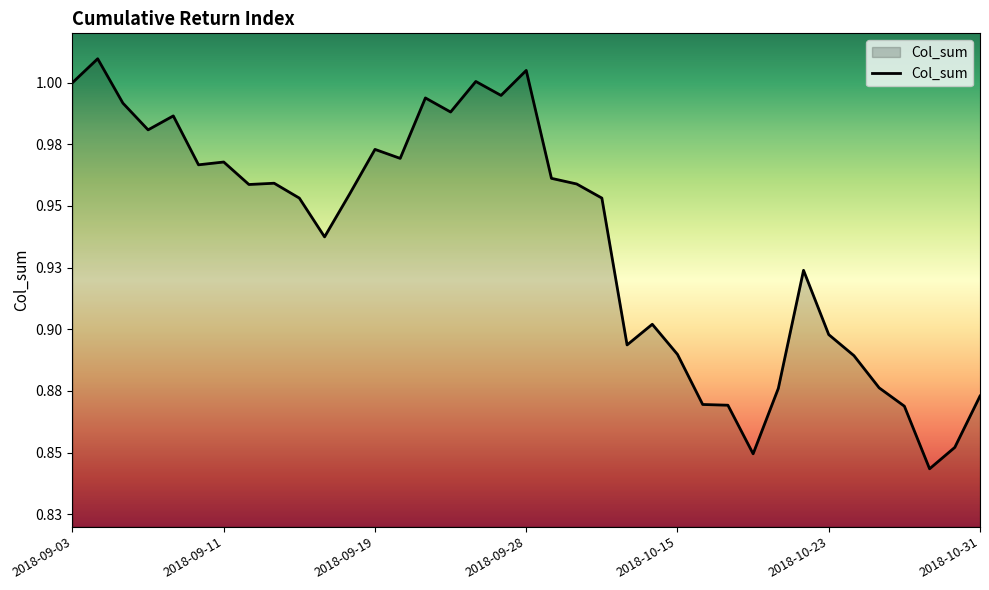

Is this an area chart (filled region under the line)?

Yes